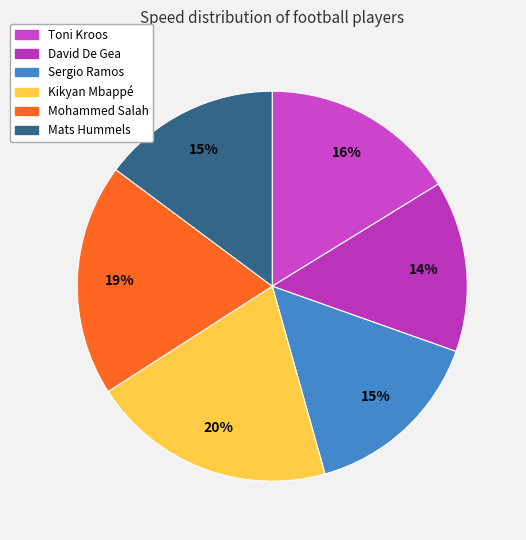

To the nearest percent, what portion does Mohammed Salah represent?

19%